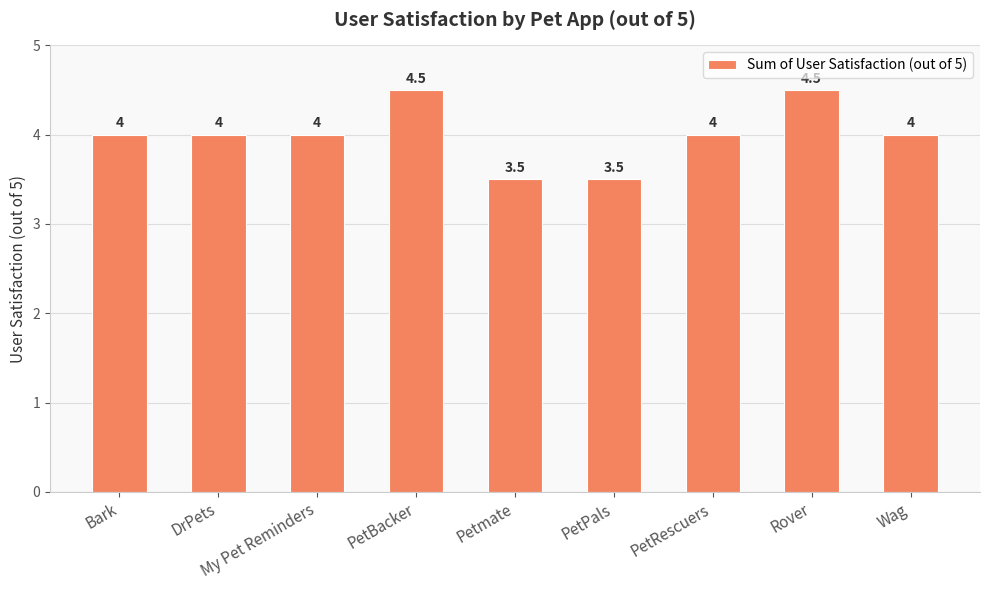

True or false: the data shows 6.3 at Wag.

False